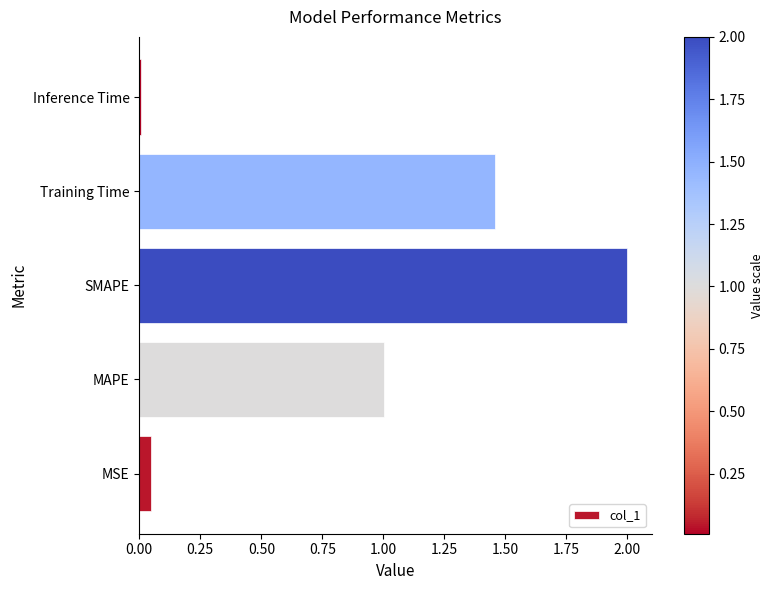

What is the average value?

0.9